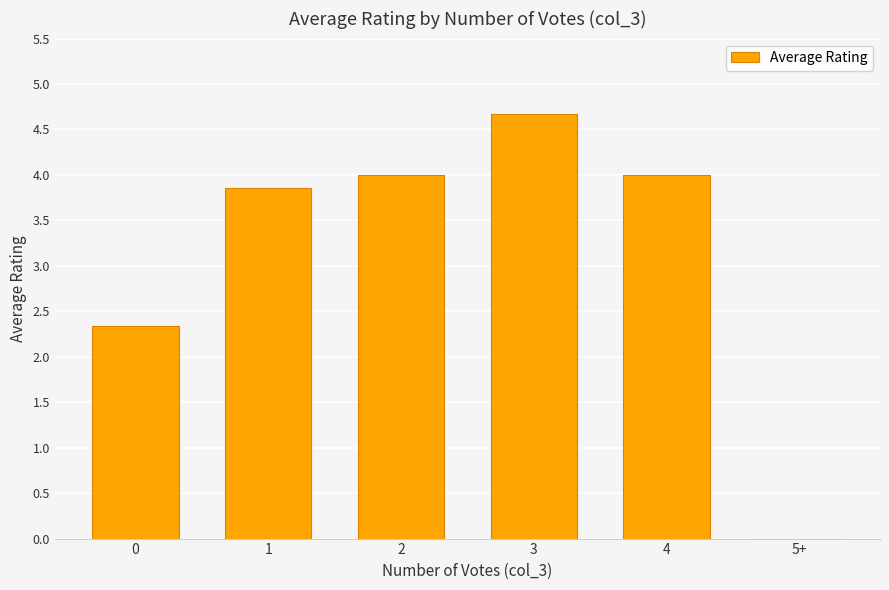

Between 2 and 1, which is larger?

2